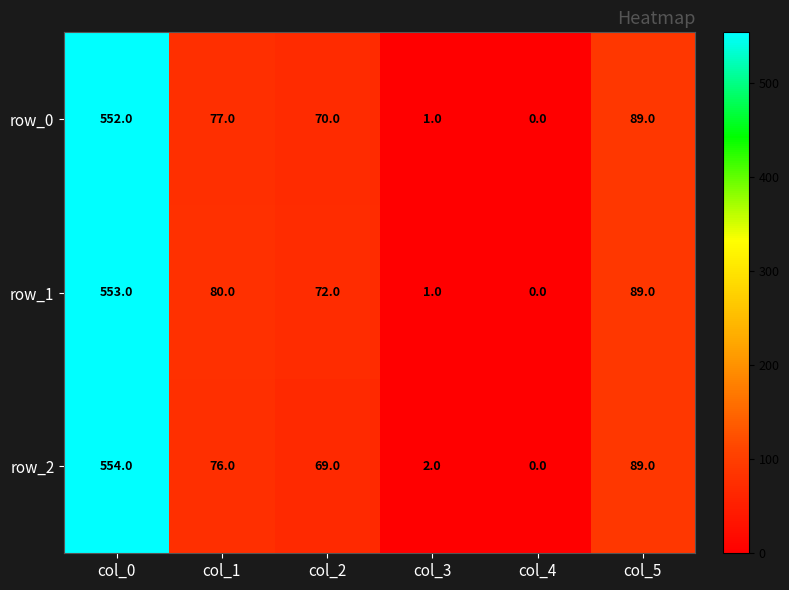

Which series has the largest range (max minus min)?

row_2